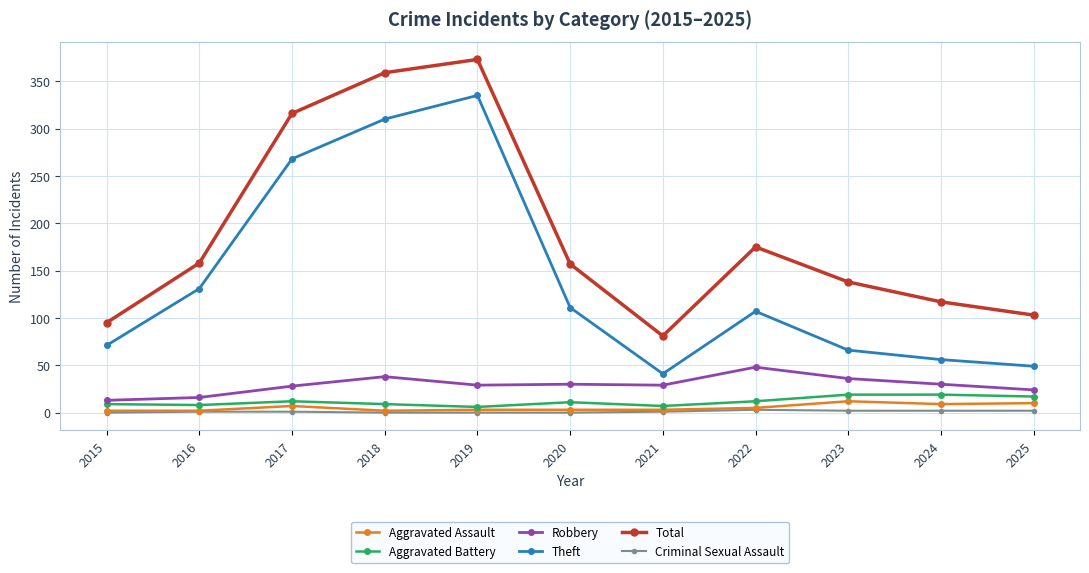

True or false: Theft and Aggravated Assault intersect in this chart.

False